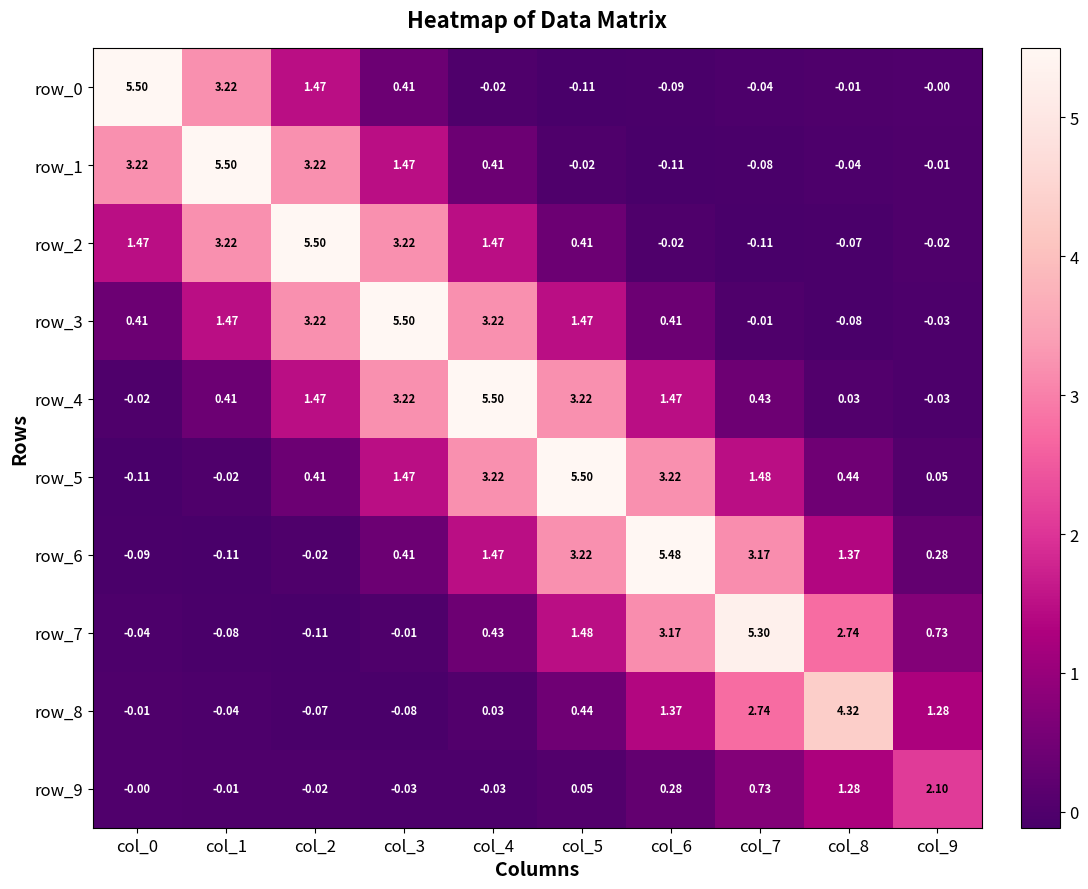

Which category has the highest value in the row_3 series?

col_3